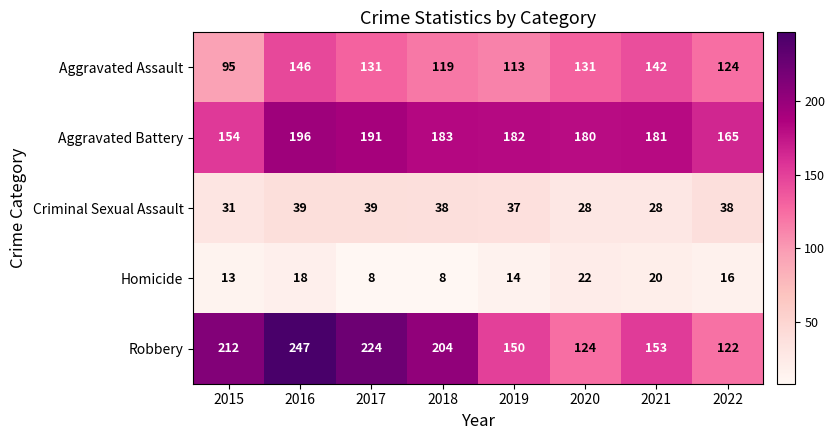

Which series changed the most between 2018 and 2022?

Robbery